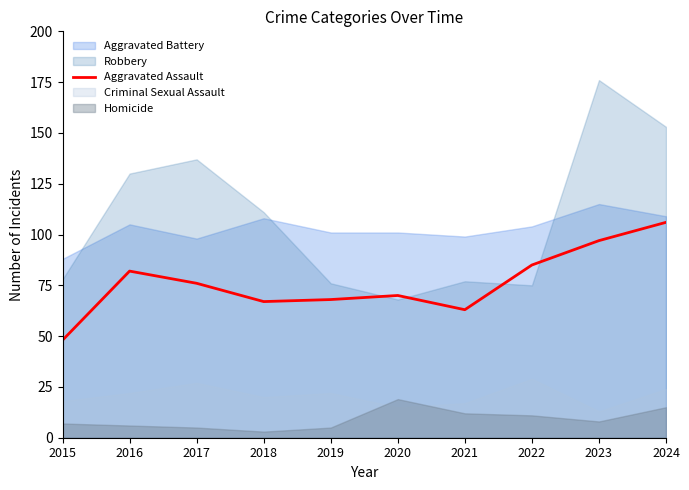

What value does the data have at 2015, to the nearest 5?

50